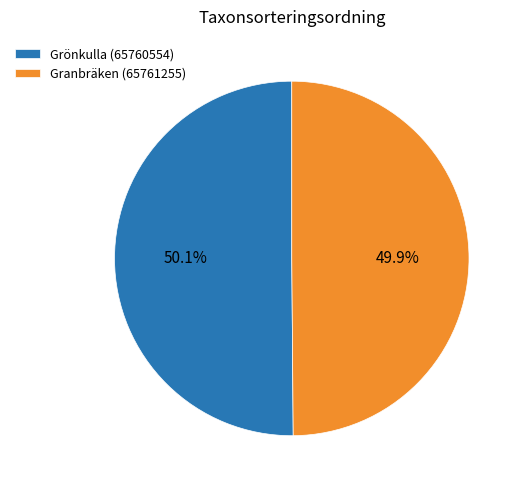

Is there a majority slice in this chart?

Yes